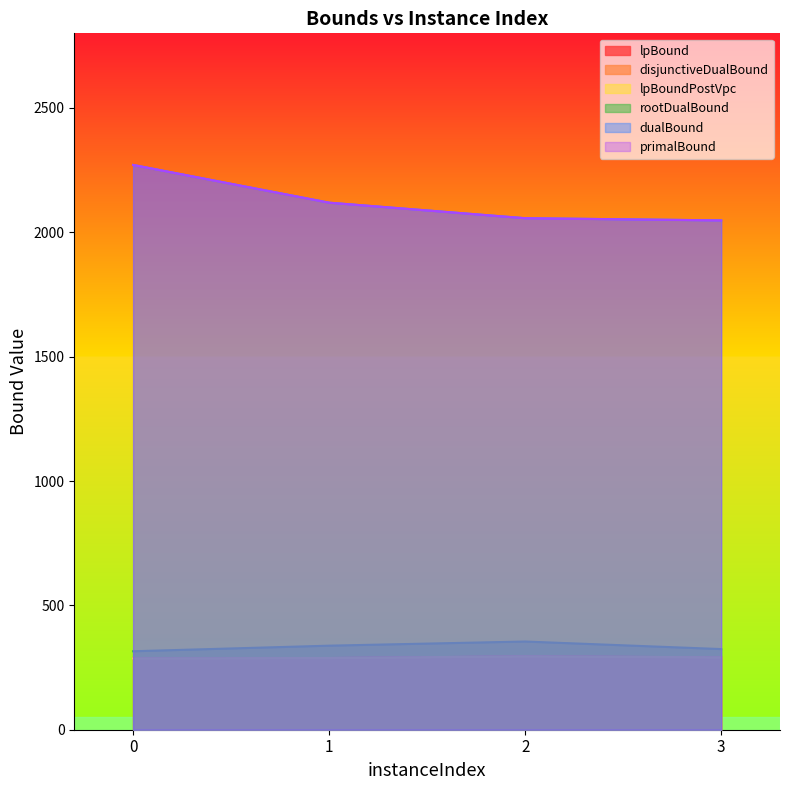

At which label is lpBoundPostVpc closest to 290?

3